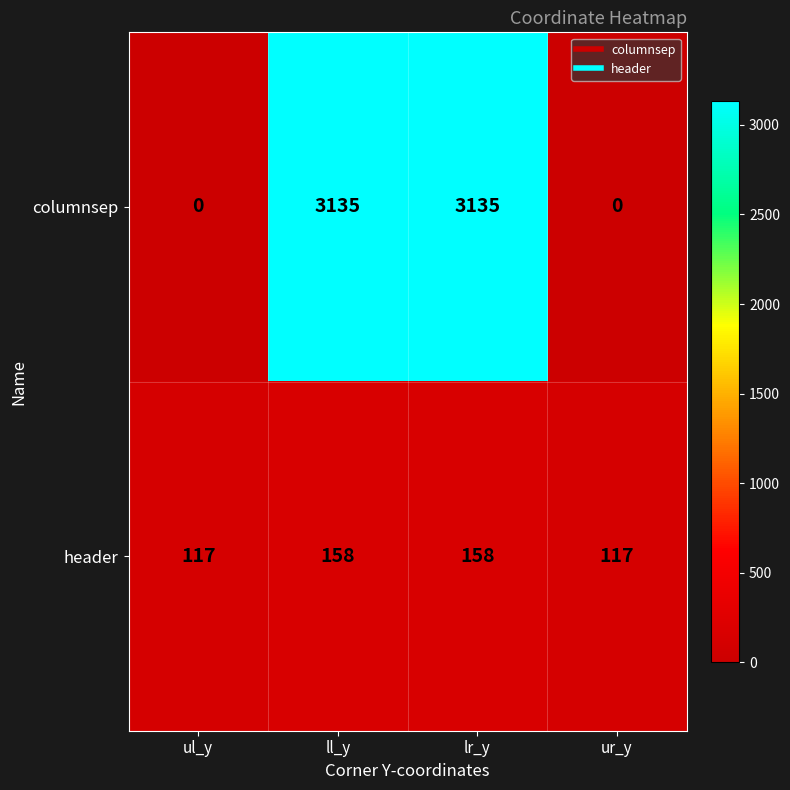

The value of columnsep at ur_y is -1952. True or false?

False